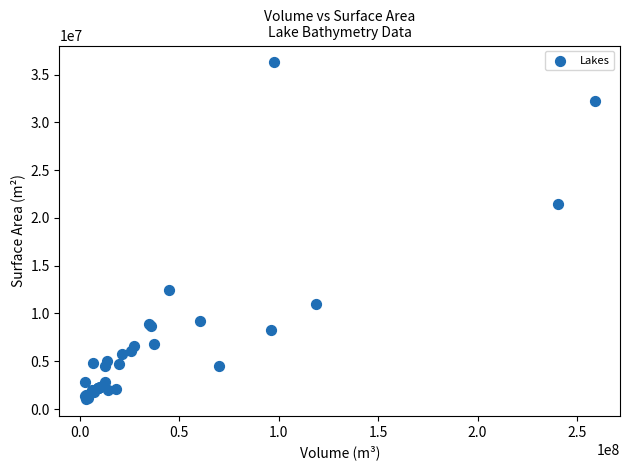

What Y value in the scatter plot is closest to 18655894?

21429914.4